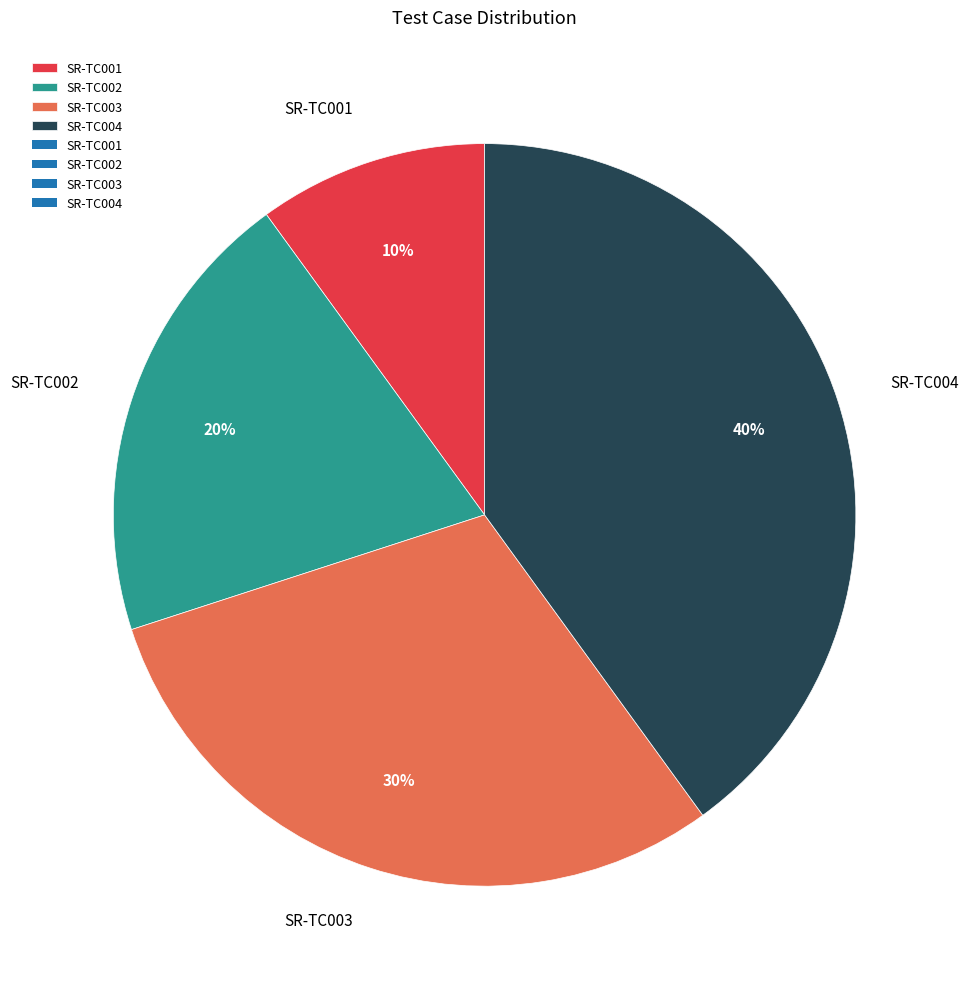

Does any single category account for the majority?

No